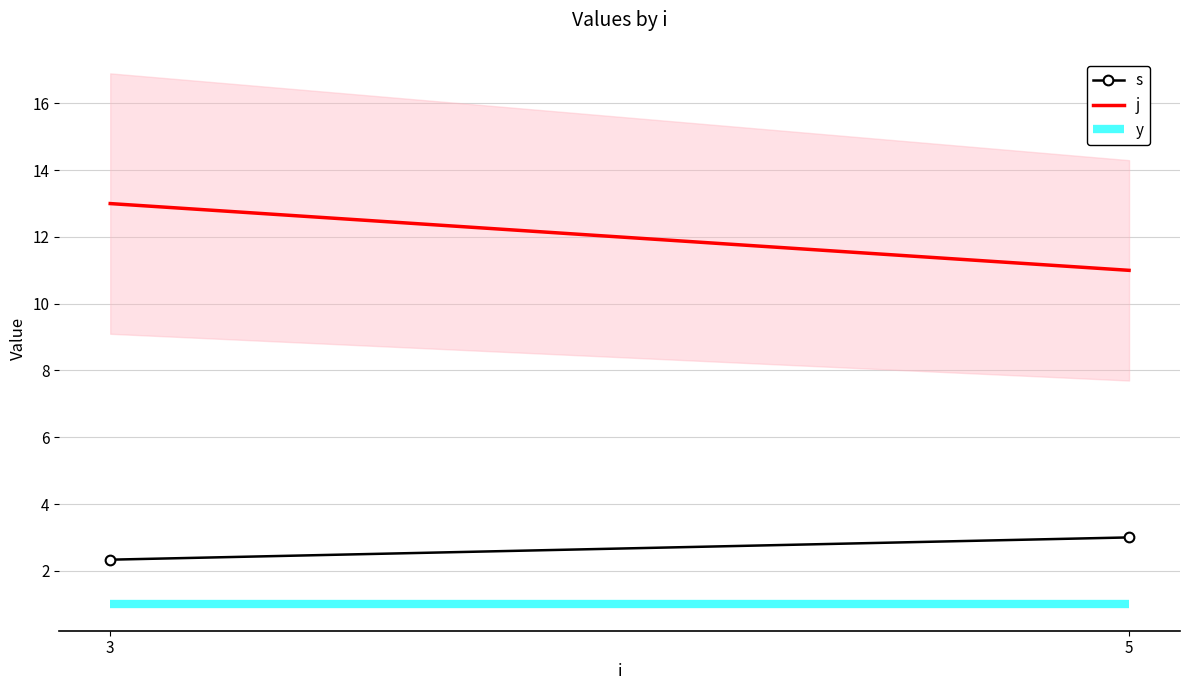

What is the difference between the maximum and minimum values in the s series?

0.7